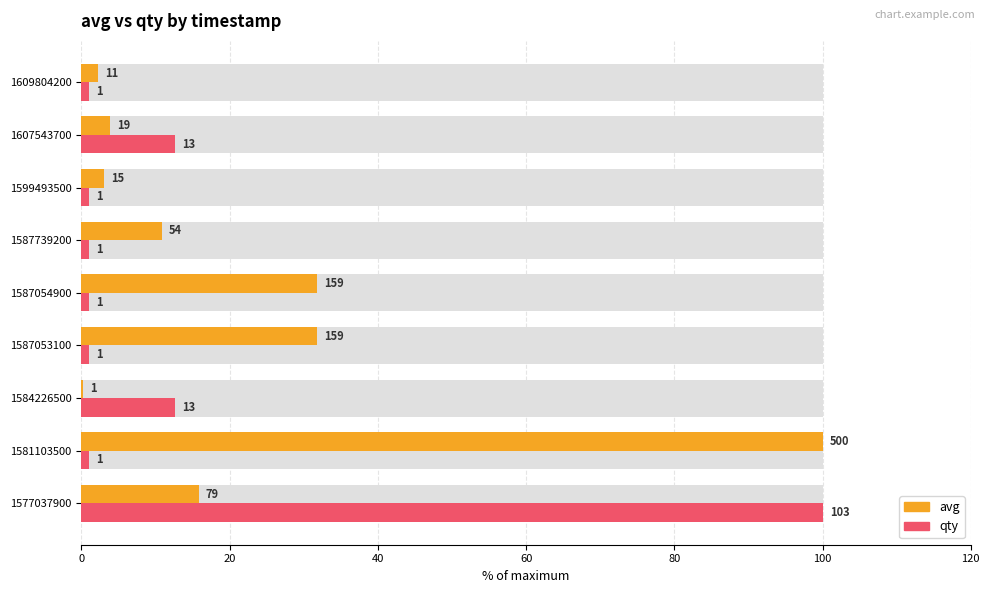

Reading left to right, what are all the values shown in this chart?

avg: 15.8	100.0	0.2	31.8	31.8	10.8	3.0	3.8	2.2
qty: 100.0	1.0	12.6	1.0	1.0	1.0	1.0	12.6	1.0